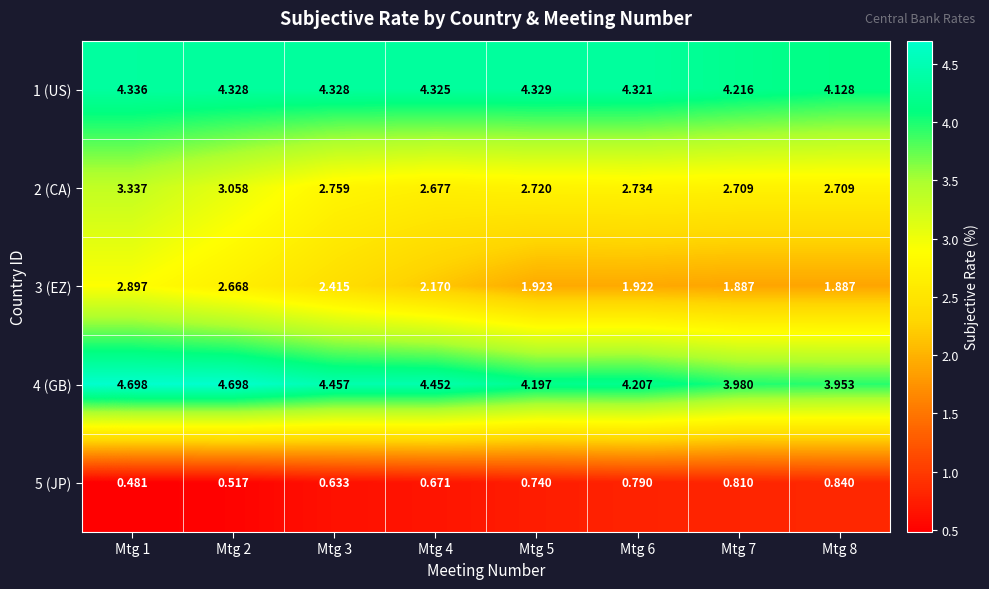

List the series in order of their peak value, highest first.

4 (GB), 1 (US), 2 (CA), 3 (EZ), 5 (JP)